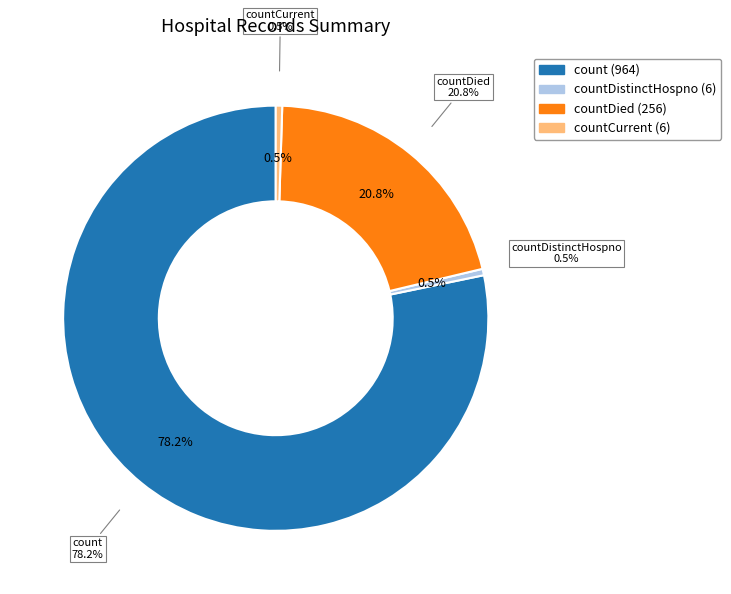

How much of the chart is everything except countDistinctHospno?

99.5%